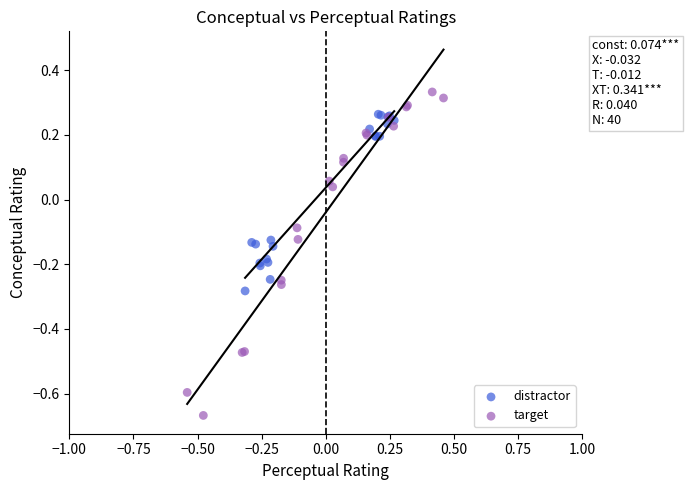

Which series has the largest Y range (max minus min)?

target